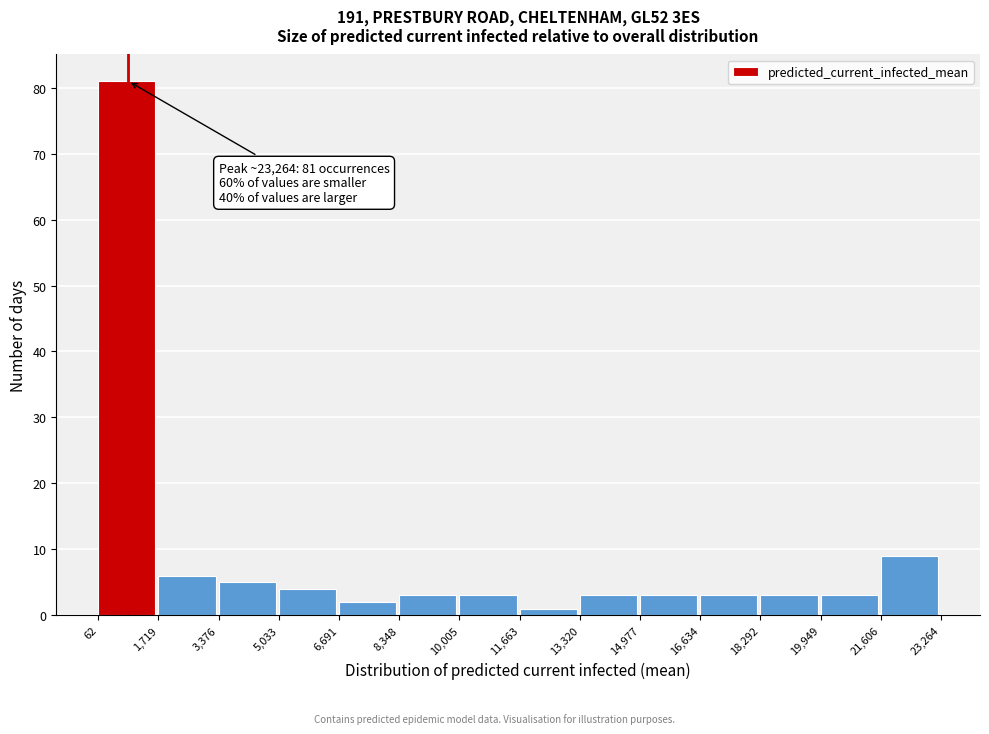

Which range on the x-axis has the tallest bar?

62 to 1,719